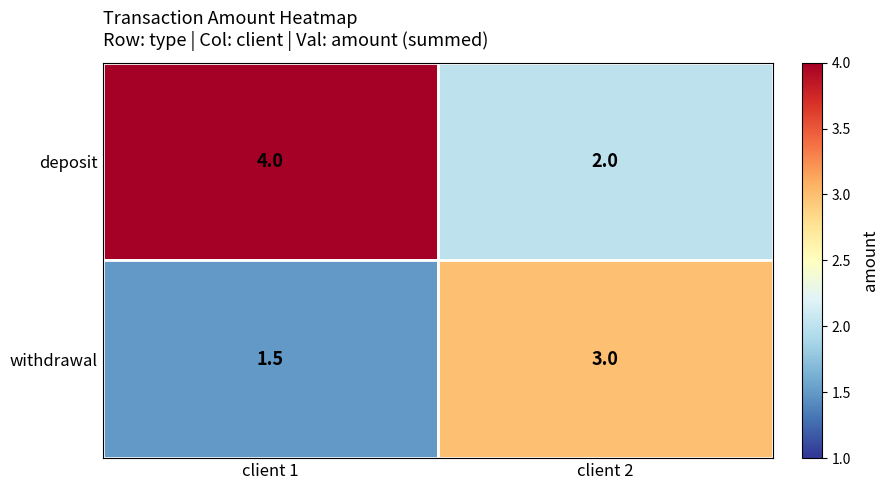

At how many categories does at least one series exceed 2?

2